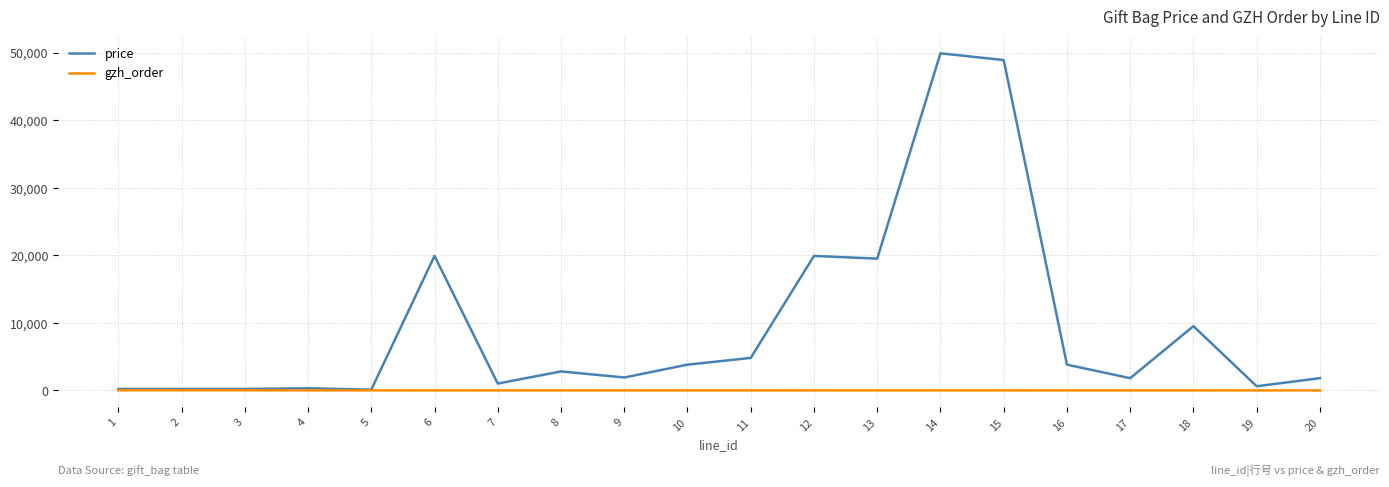

Which category has the highest value across all series?

14